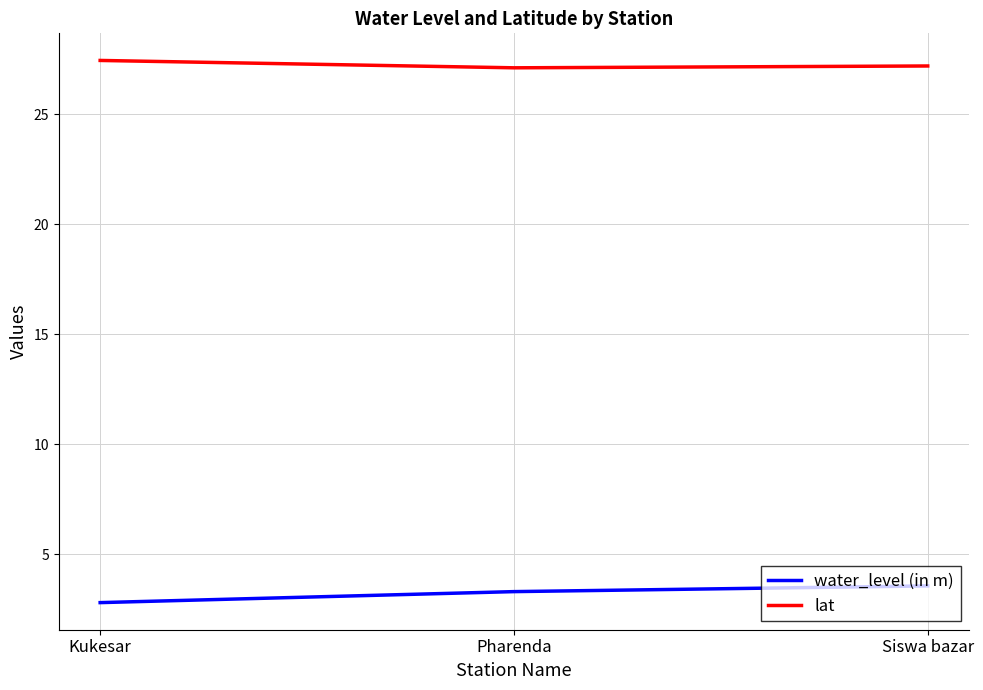

What is the maximum value shown in the chart?

27.5